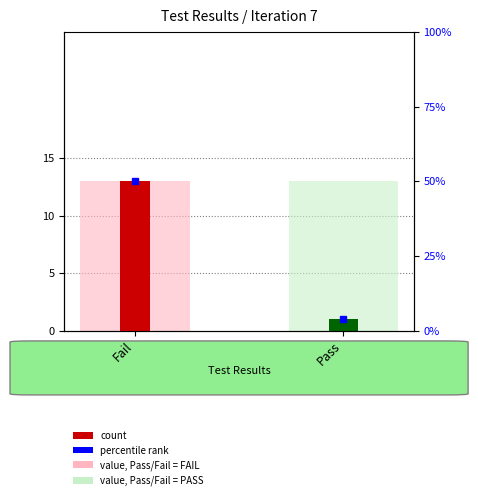

List the labels in order of value, smallest first.

Pass, Fail